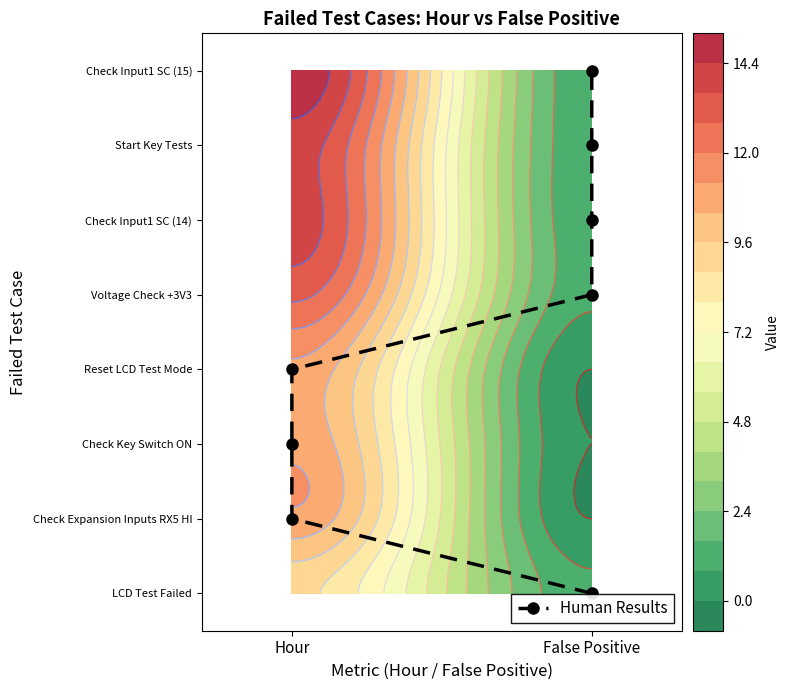

What is the sum of all values?

28